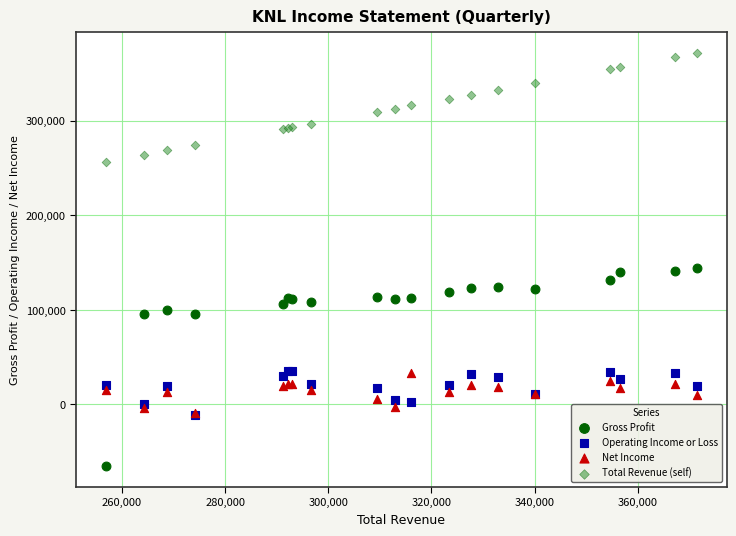

What are all the series names shown in the legend?

Gross Profit, Operating Income or Loss, Net Income, Total Revenue (self)